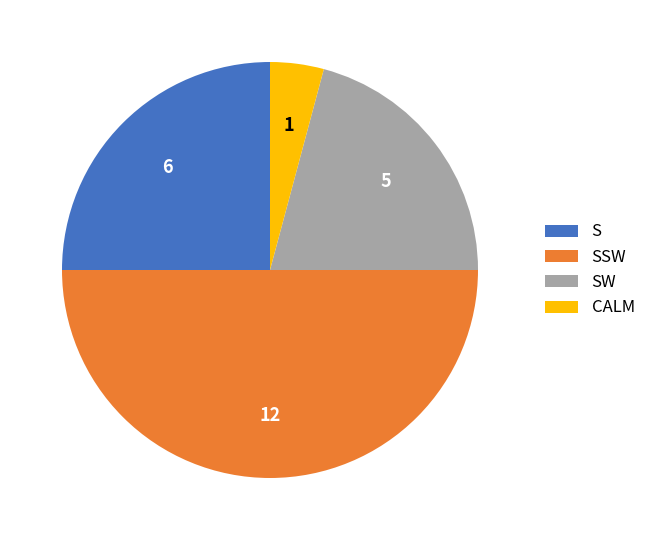

Do SW and S together represent more than half of the pie?

No